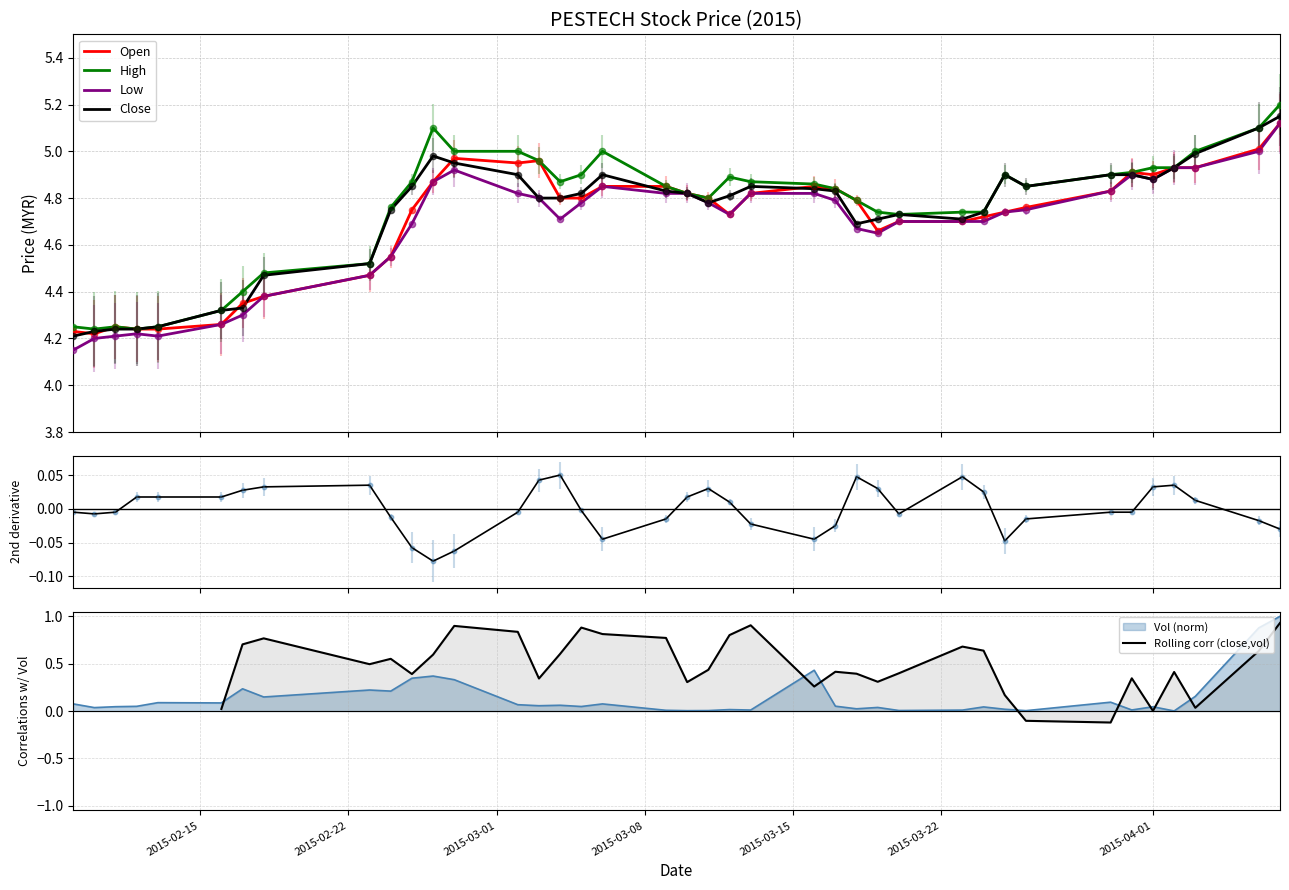

At how many categories does at least one series exceed 0?

39